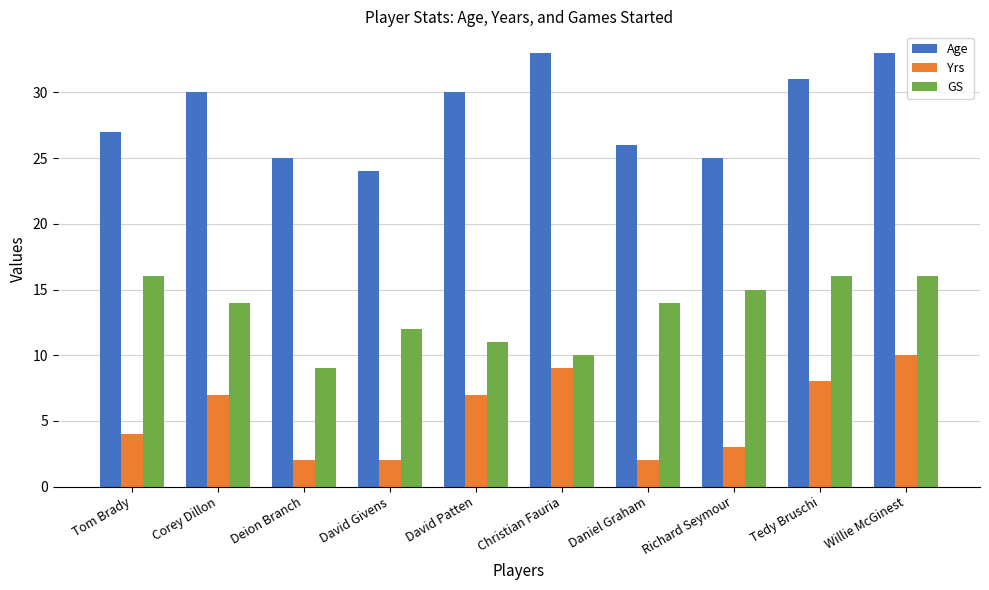

Reading left to right, what are all the values shown in this chart?

Age: Tom Brady=27	Corey Dillon=30	Deion Branch=25	David Givens=24	David Patten=30	Christian Fauria=33	Daniel Graham=26	Richard Seymour=25	Tedy Bruschi=31	Willie McGinest=33
Yrs: Tom Brady=4	Corey Dillon=7	Deion Branch=2	David Givens=2	David Patten=7	Christian Fauria=9	Daniel Graham=2	Richard Seymour=3	Tedy Bruschi=8	Willie McGinest=10
GS: Tom Brady=16	Corey Dillon=14	Deion Branch=9	David Givens=12	David Patten=11	Christian Fauria=10	Daniel Graham=14	Richard Seymour=15	Tedy Bruschi=16	Willie McGinest=16